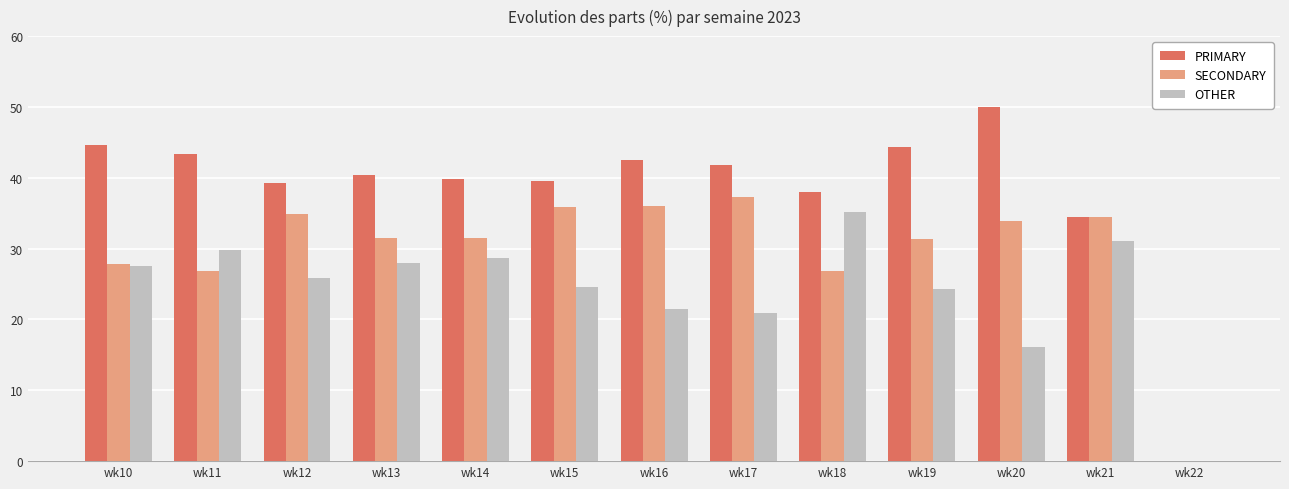

The value of OTHER at wk20 is 16.1. True or false?

True